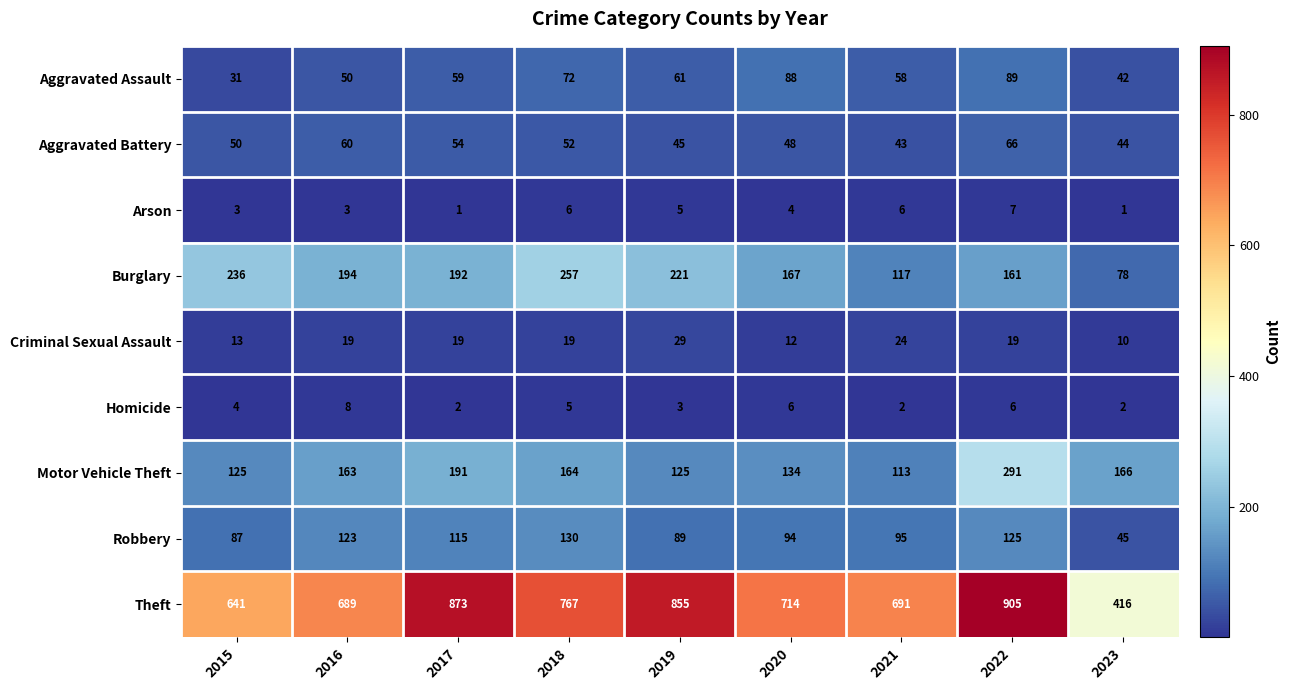

Which series changed the most between 2017 and 2019?

Motor Vehicle Theft